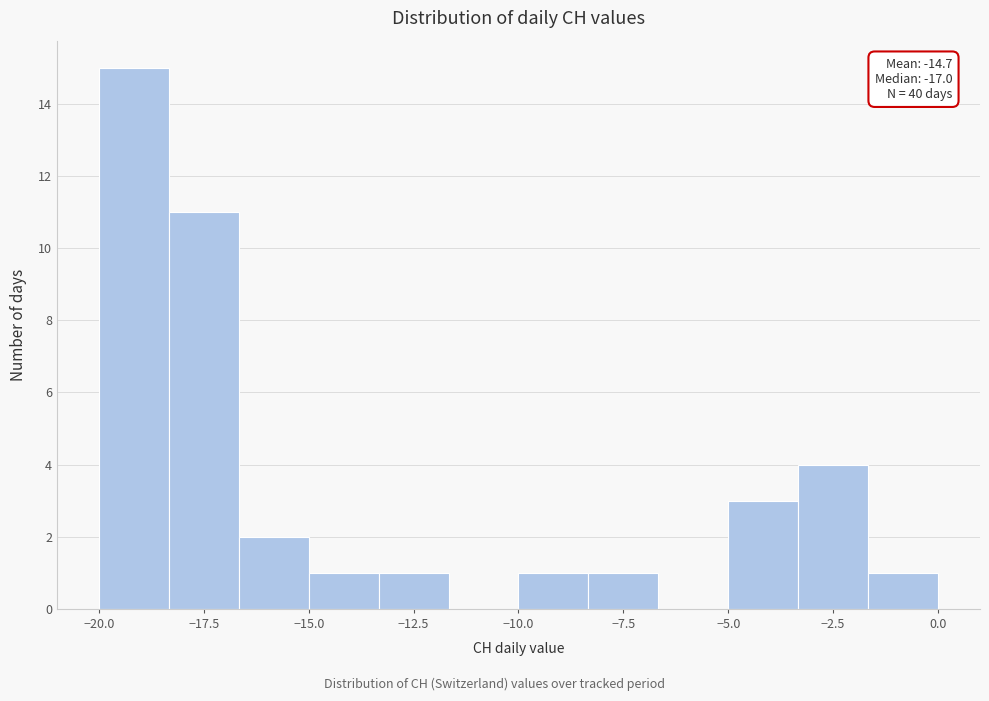

Around what value on the x-axis is the tallest bar? Give the approximate position of its centre, as read against the axis.

-19.0